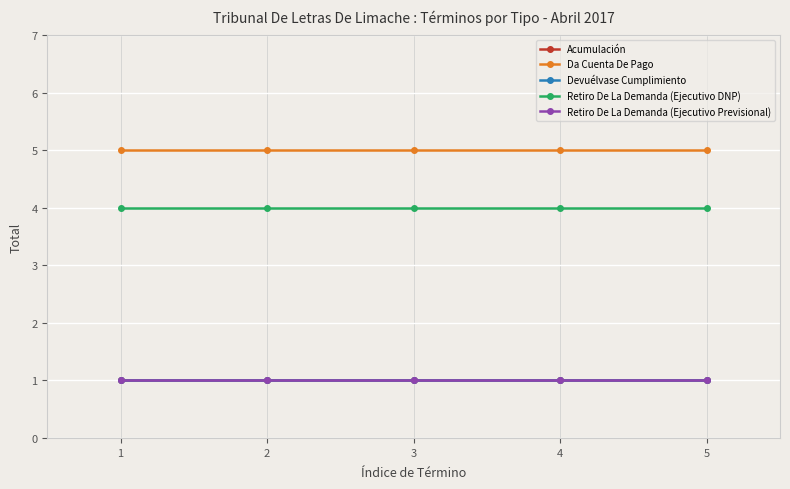

What is the average value of the Da Cuenta De Pago series?

5